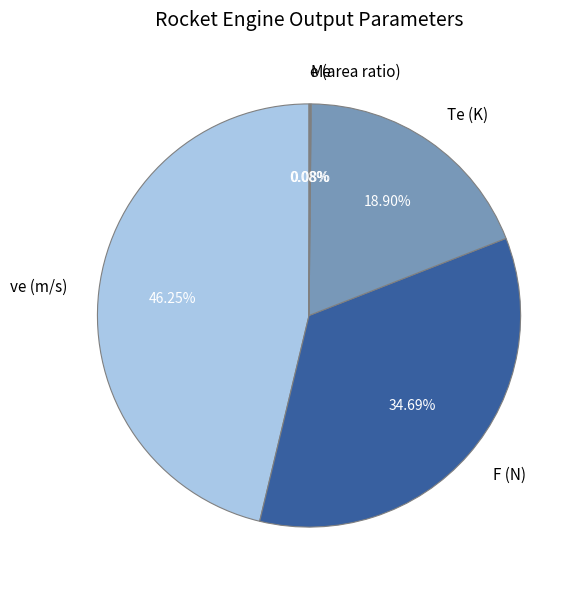

Which slice is the largest?

ve (m/s)